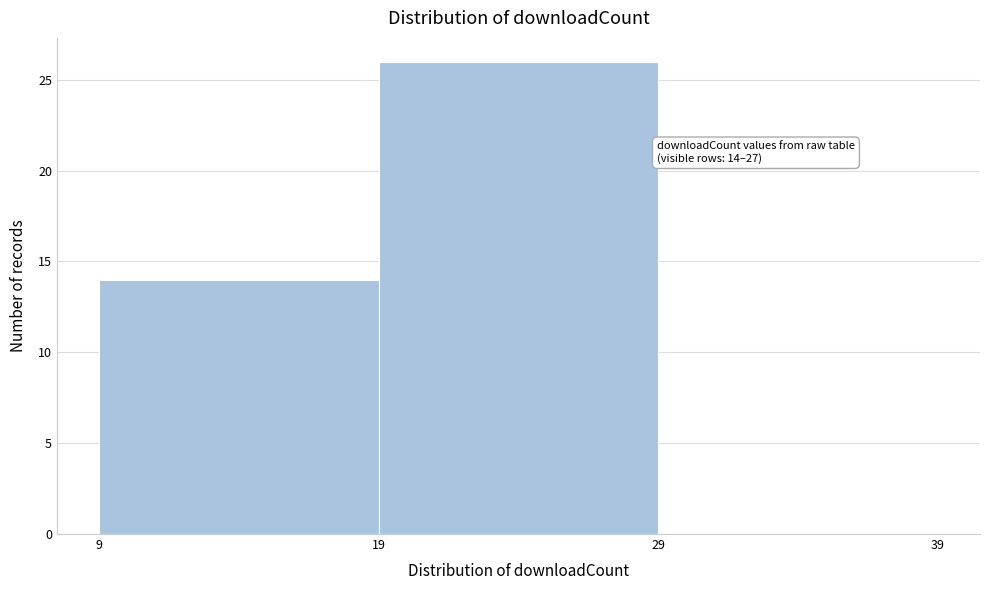

Which range on the x-axis has the tallest bar?

19 to 29